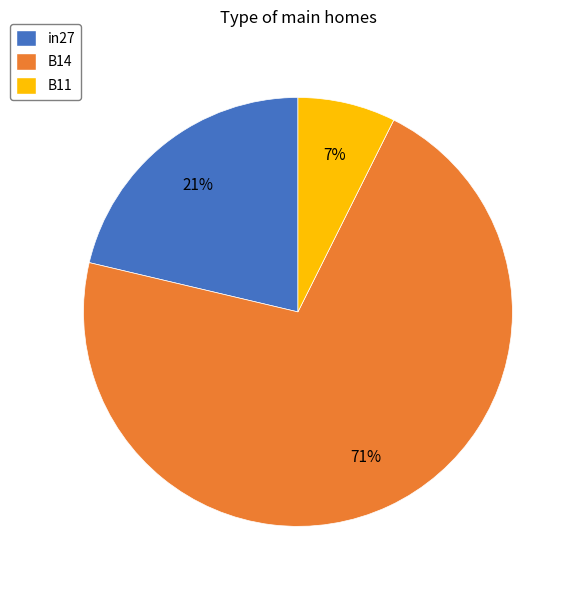

Does any single category account for the majority?

Yes